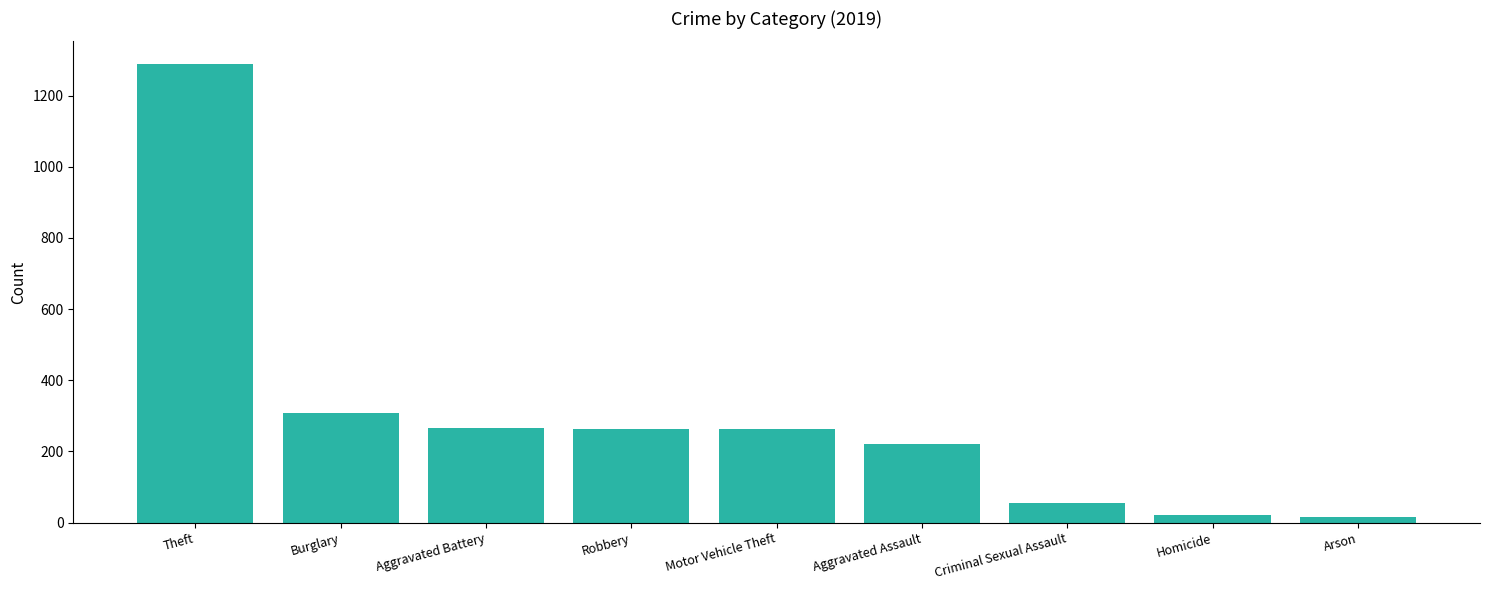

What is the smallest value displayed?

16